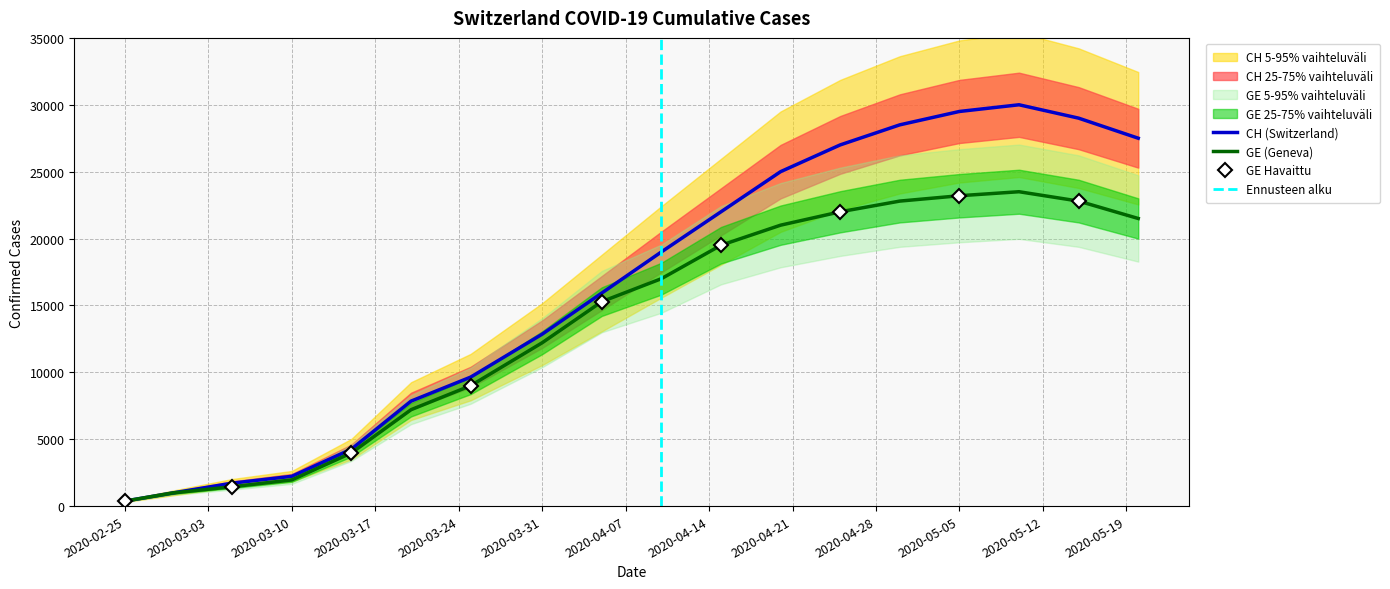

Where is GE nearest to the value 11937?

2020-03-31